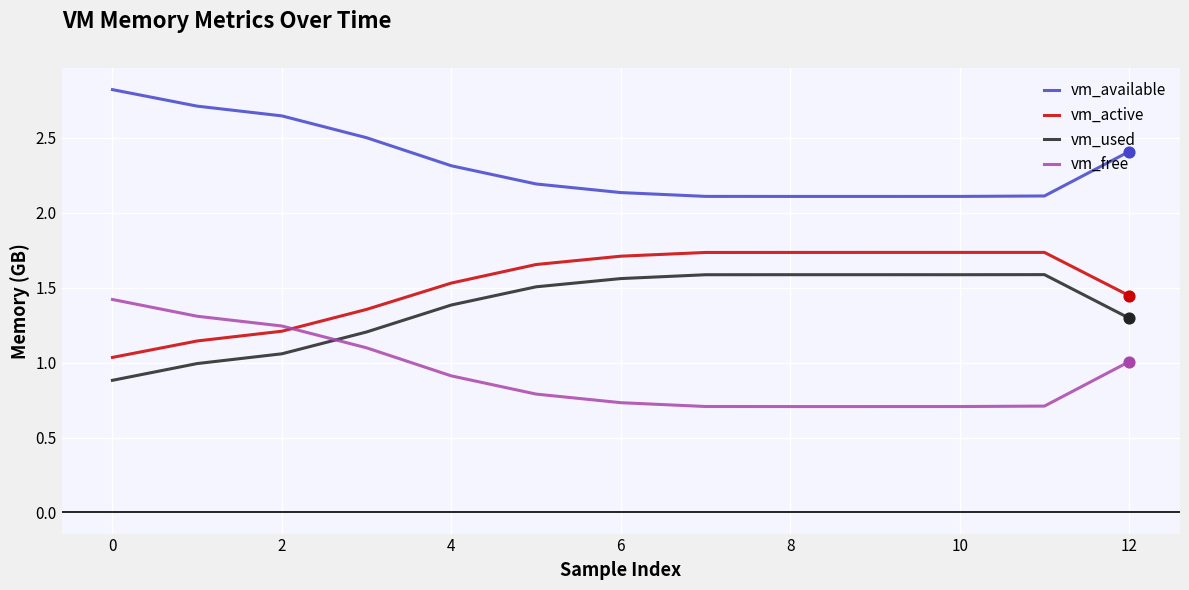

True or false: vm_free and vm_used cross at least once.

True